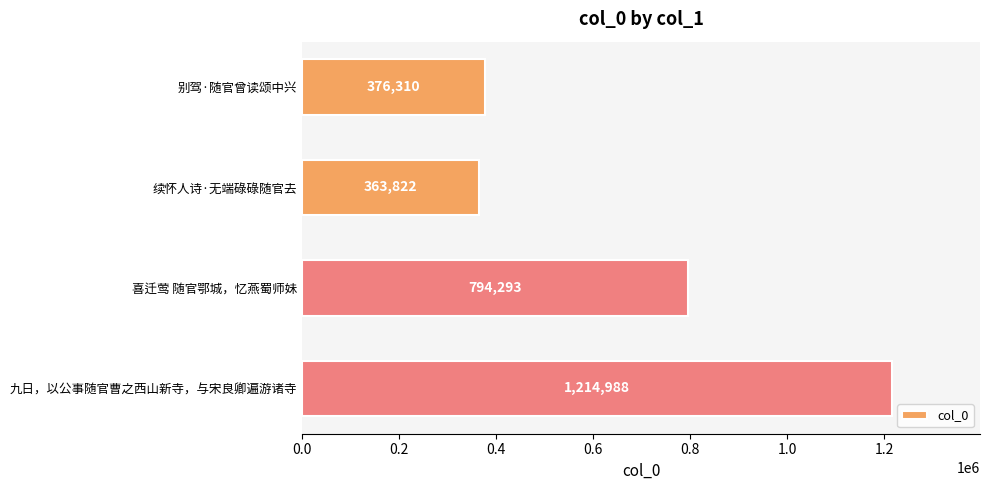

Reading top to bottom, transcribe all the data shown in this chart.

376310	363822	794293	1214988